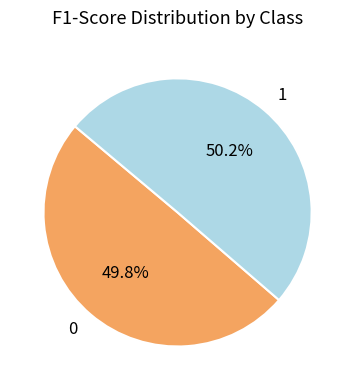

Is there a majority slice in this chart?

Yes